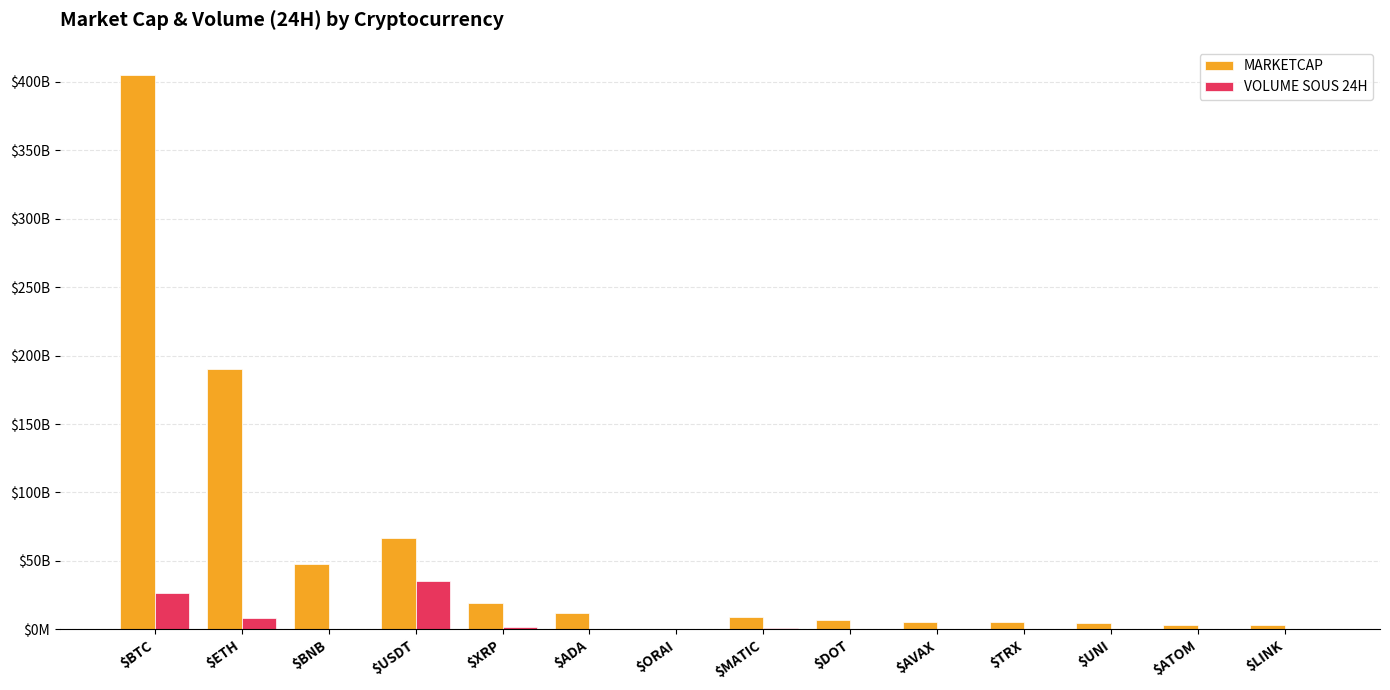

At $BNB, list the series in order from largest to smallest.

MARKETCAP, VOLUME SOUS 24H